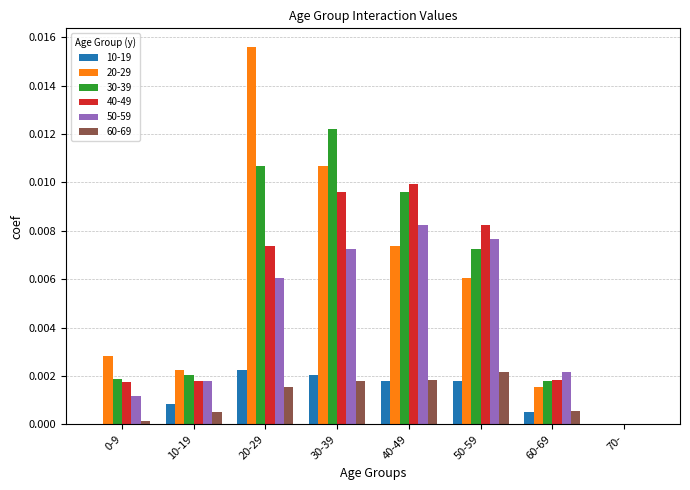

Count the 10-19 values in the range 0 to 1.

8